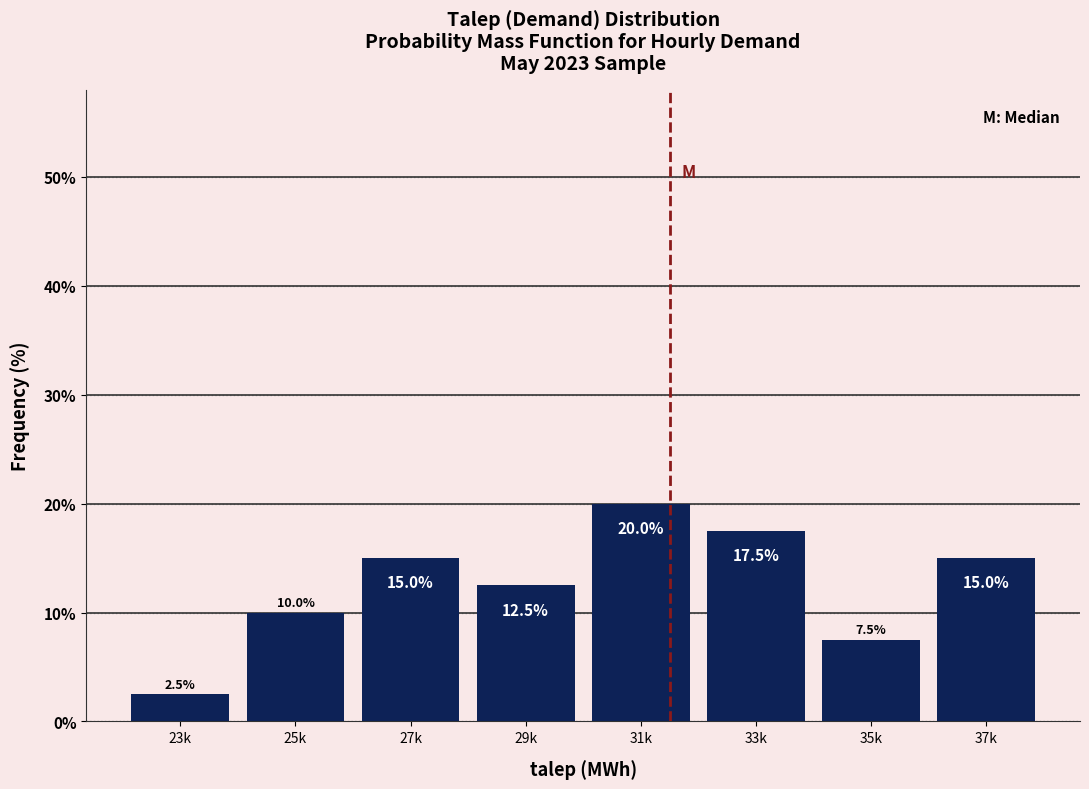

Reading left to right, extract all data points from this chart.

23k=2.5	25k=10.0	27k=15.0	29k=12.5	31k=20.0	33k=17.5	35k=7.5	37k=15.0